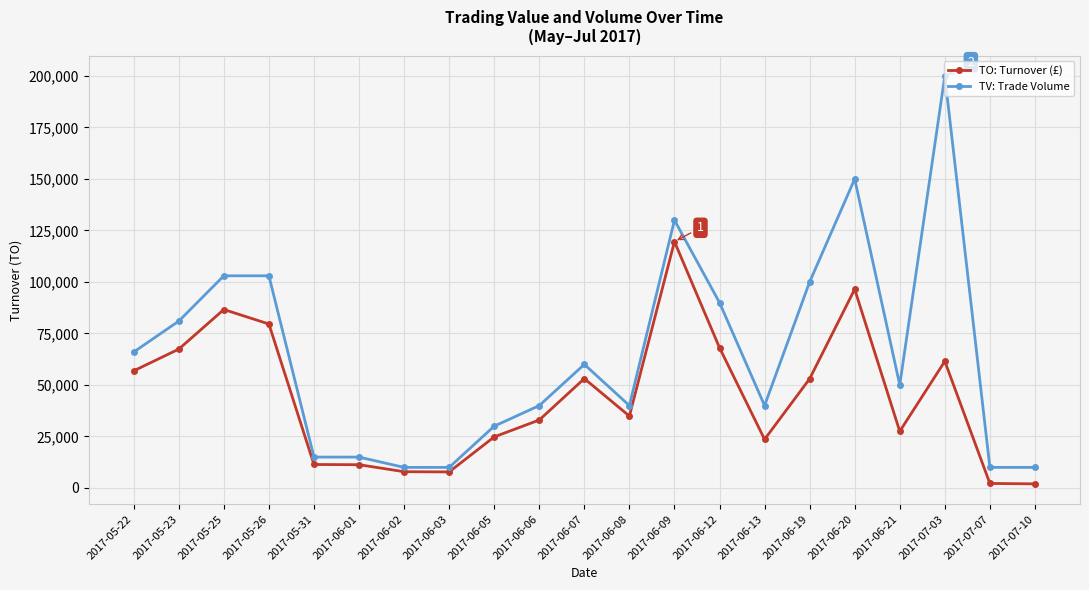

What is the spread (max minus min) of values at 2017-05-25?

16370